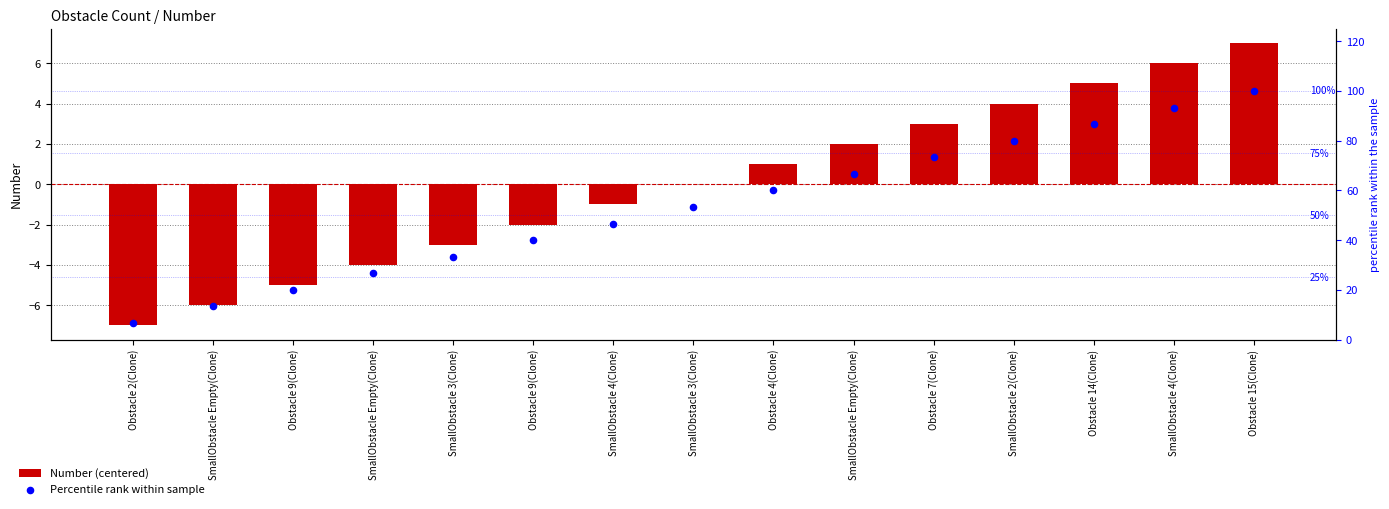

Which series has the largest total across all categories?

Percentile rank within sample